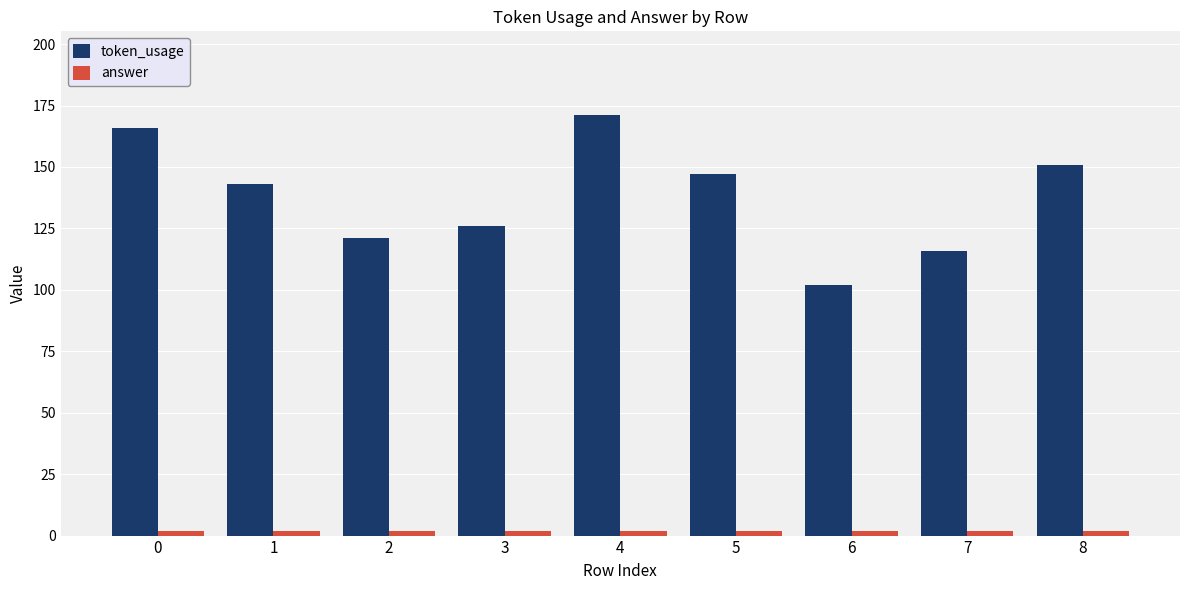

Which series has the largest range (max minus min)?

token_usage